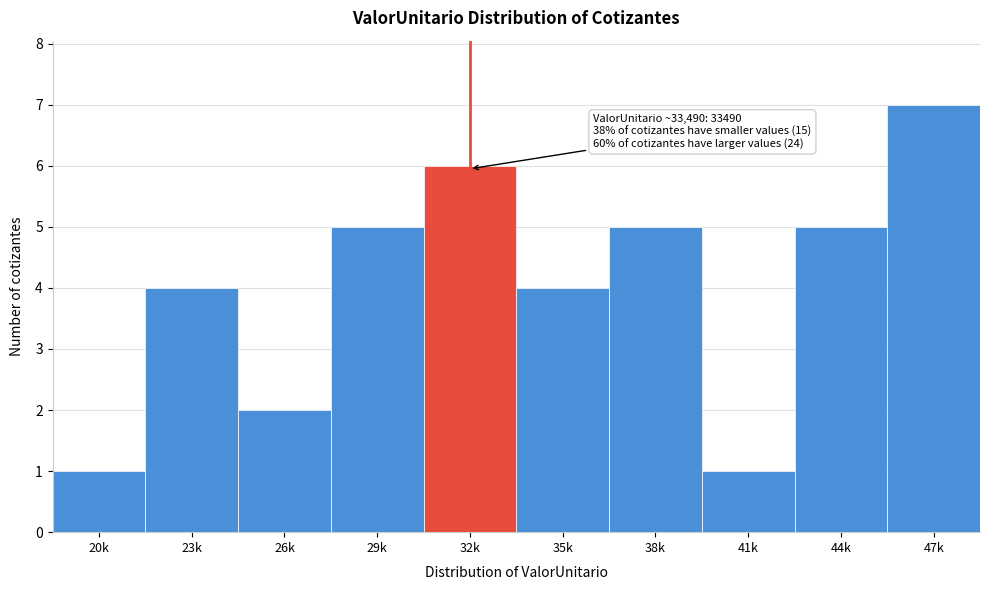

Reading right to left, extract all data points from this chart.

47k=7	44k=5	41k=1	38k=5	35k=4	32k=6	29k=5	26k=2	23k=4	20k=1